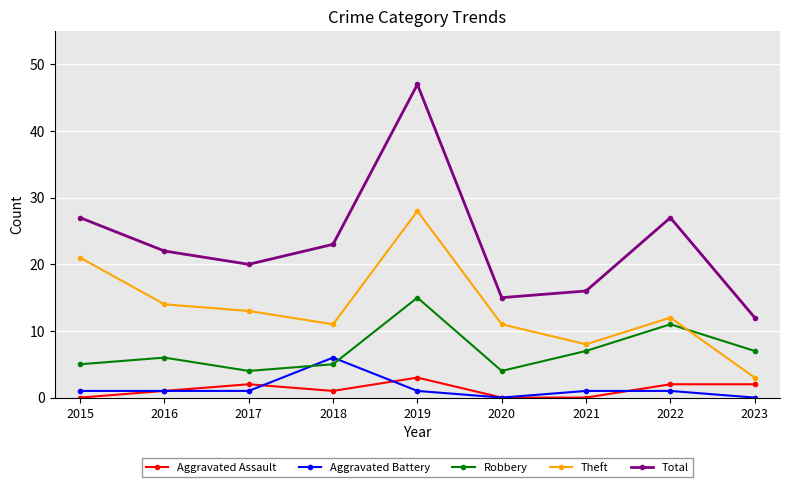

Does the chart have visible grid lines?

Yes